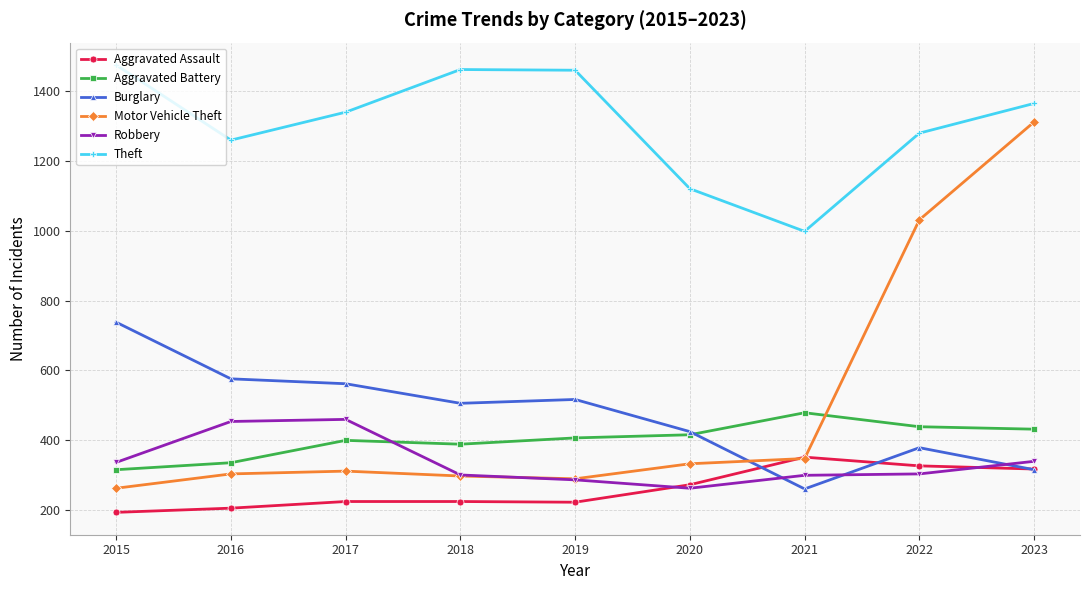

True or false: Motor Vehicle Theft and Theft cross at least once.

False